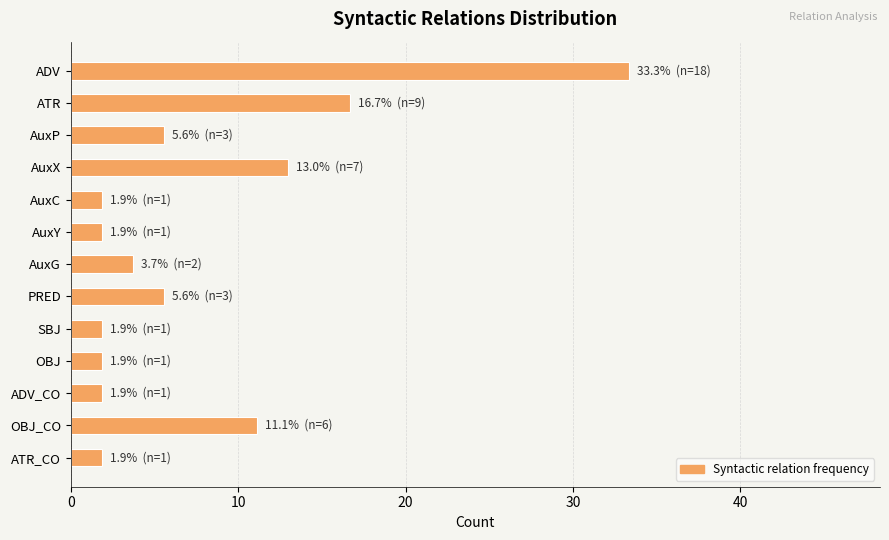

Reading top to bottom, list all the values displayed in this chart.

ADV=33.3	ATR=16.7	AuxP=5.6	AuxX=13.0	AuxC=1.9	AuxY=1.9	AuxG=3.7	PRED=5.6	SBJ=1.9	OBJ=1.9	ADV_CO=1.9	OBJ_CO=11.1	ATR_CO=1.9